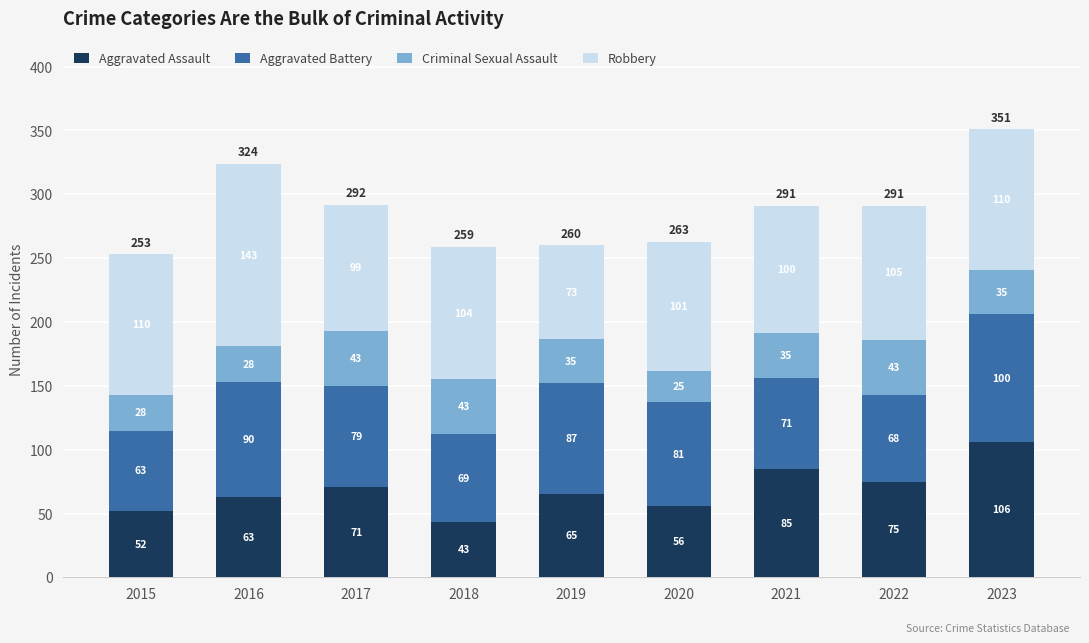

What is the total value across all series at 2015?

253